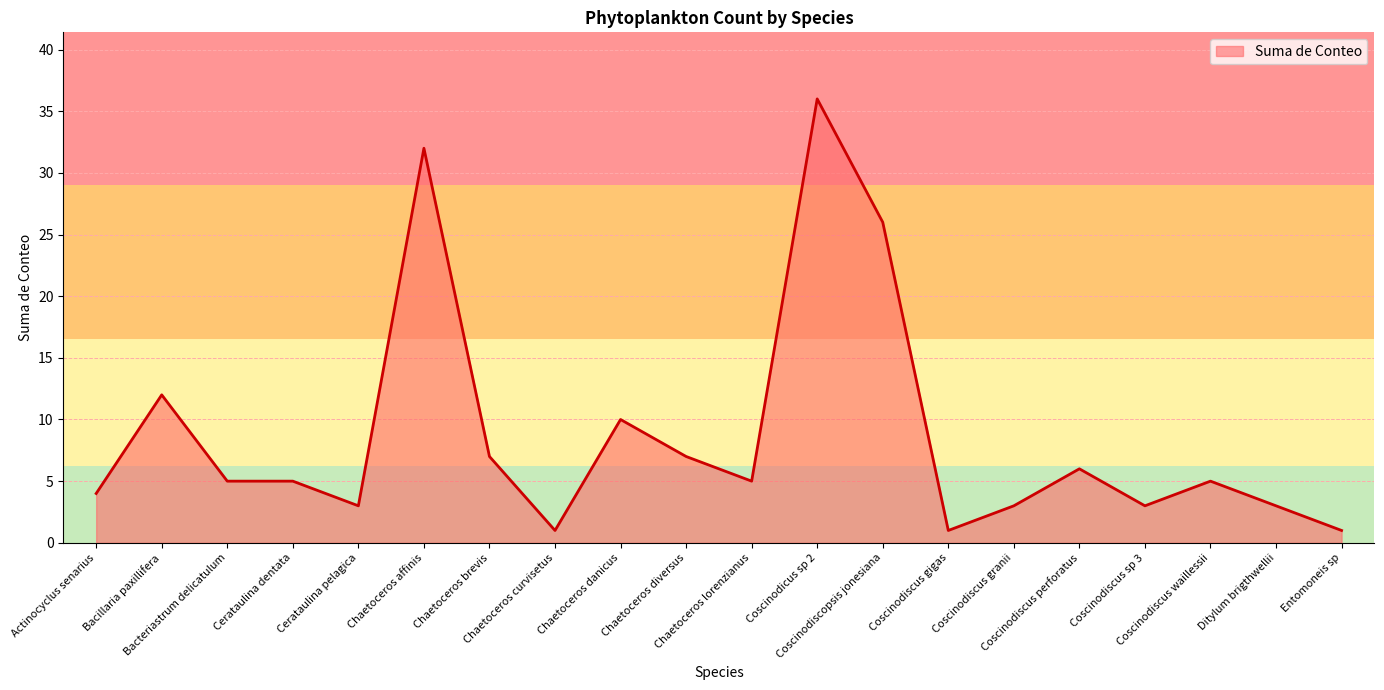

What is the greatest value displayed?

36